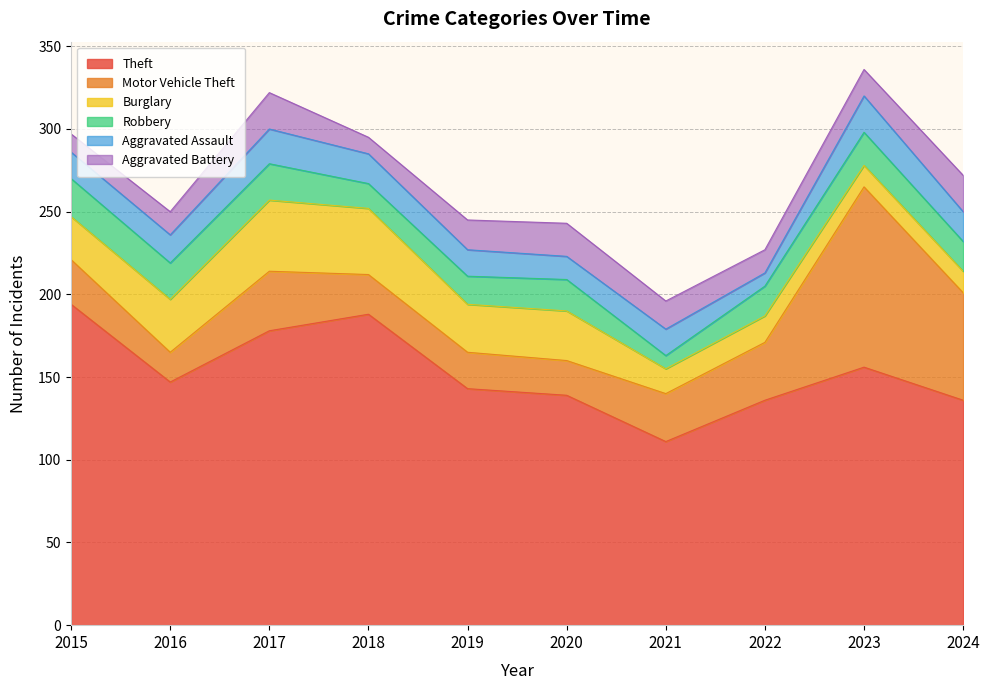

True or false: Theft and Burglary intersect in this chart.

False